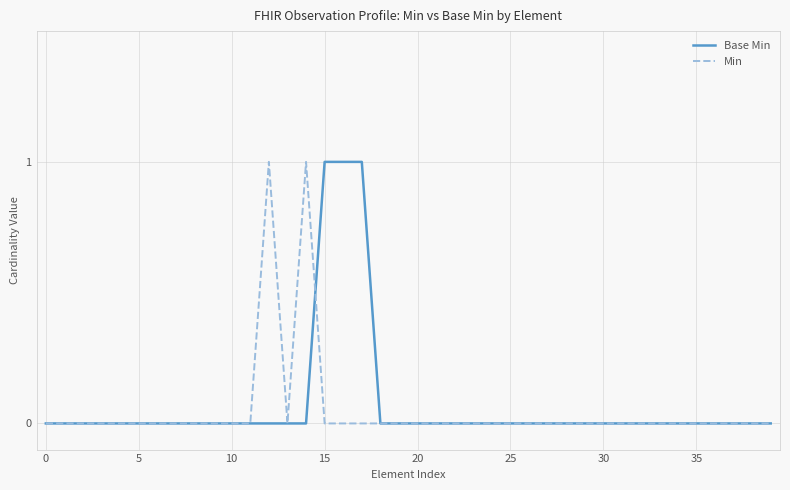

How many lines are shown in the chart?

2